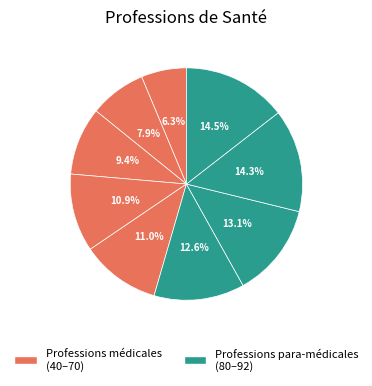

How many slices are in this pie chart?

9